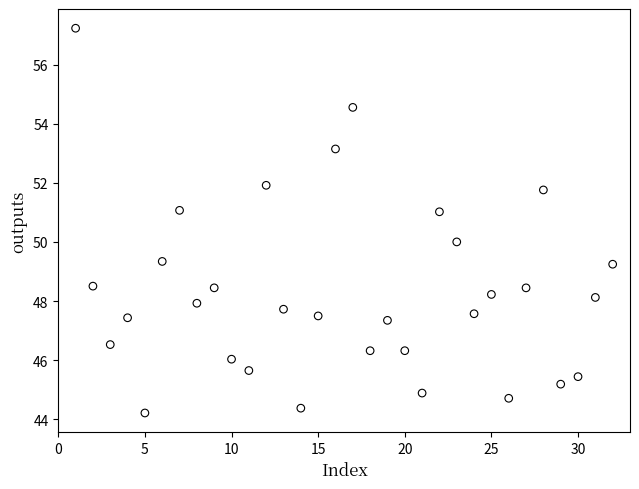

What is the range of X values (max minus min)?

31.0